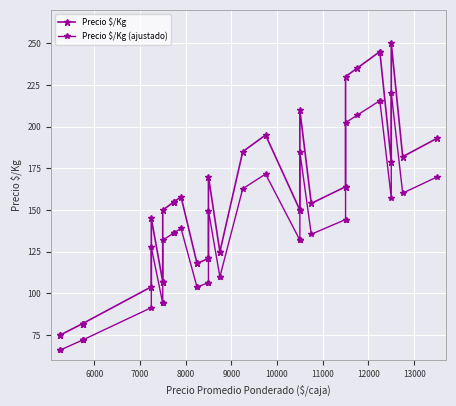

What are all the series names shown in the legend?

Precio $/Kg, Precio $/Kg (ajustado)